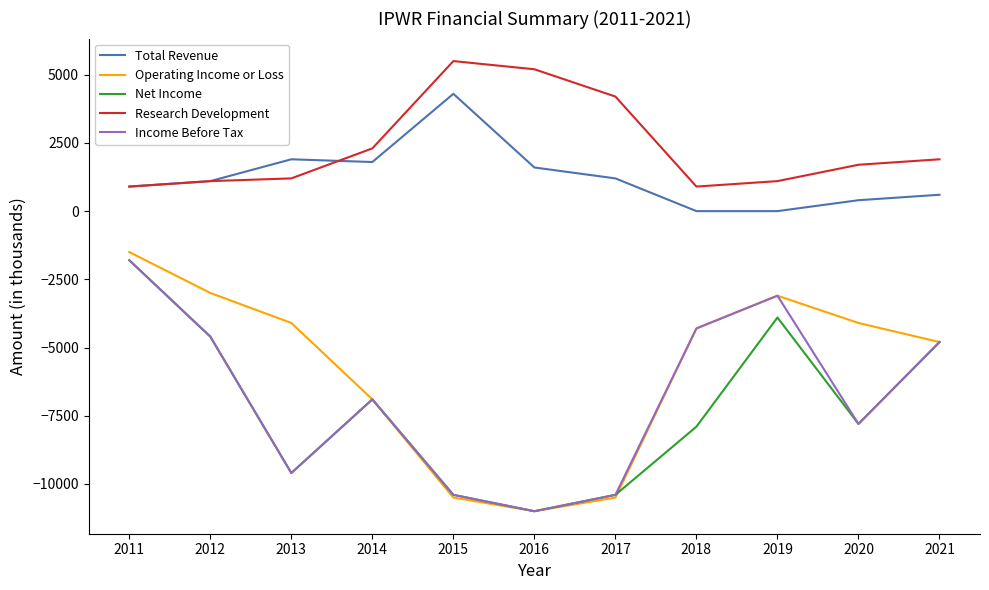

How many lines are shown in the chart?

5